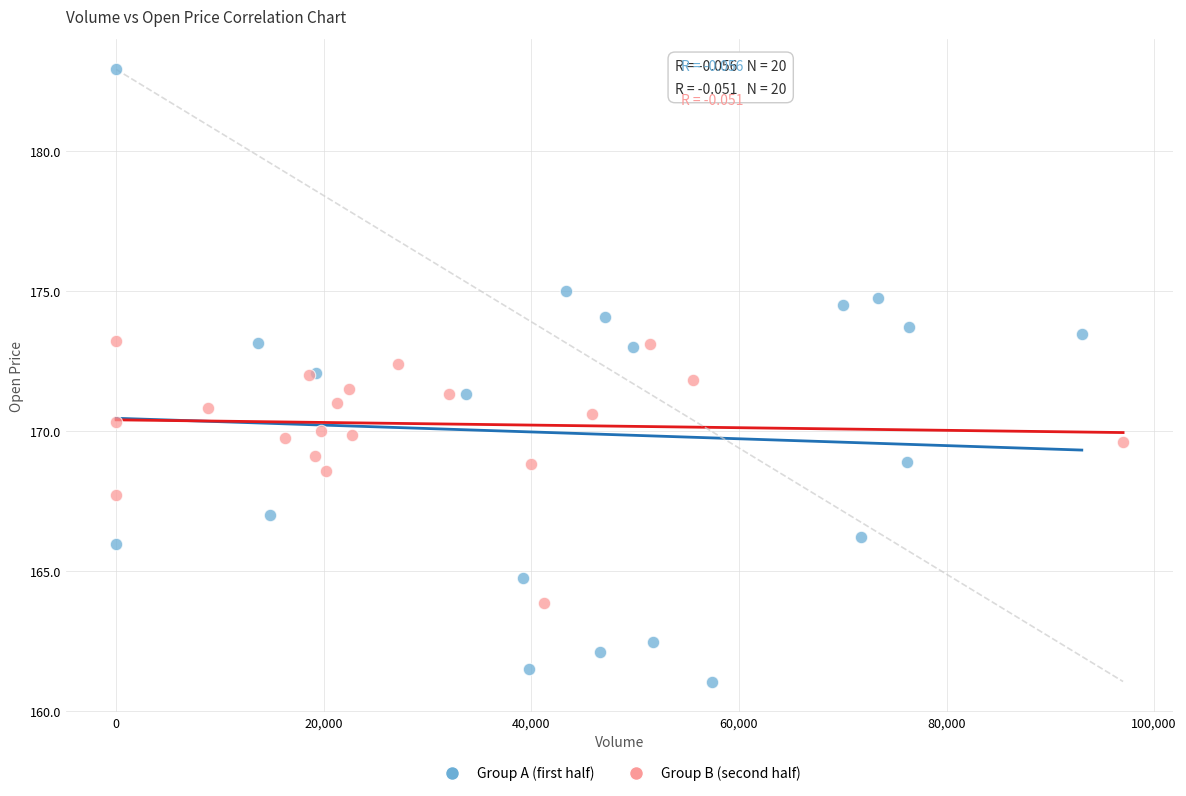

Which series has the widest spread of Y values?

Group A (first half)